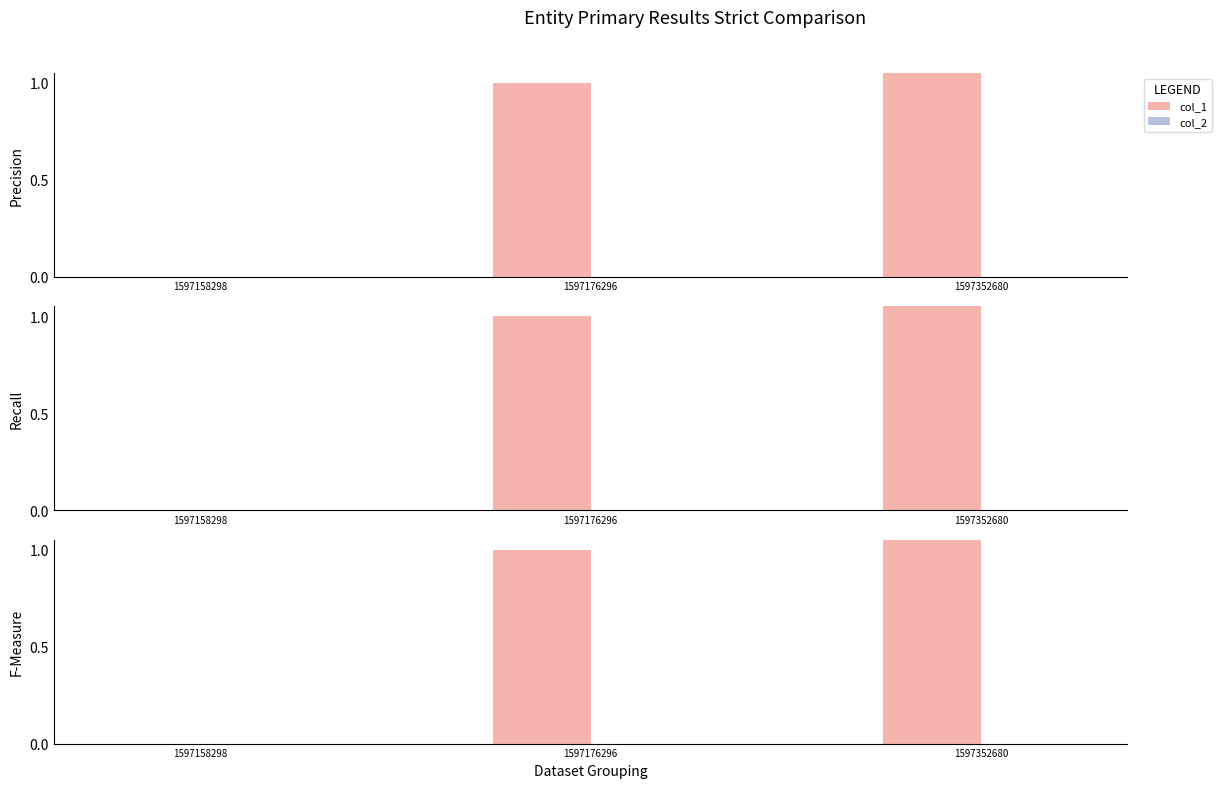

At which label does col_2 reach its peak?

1597158298